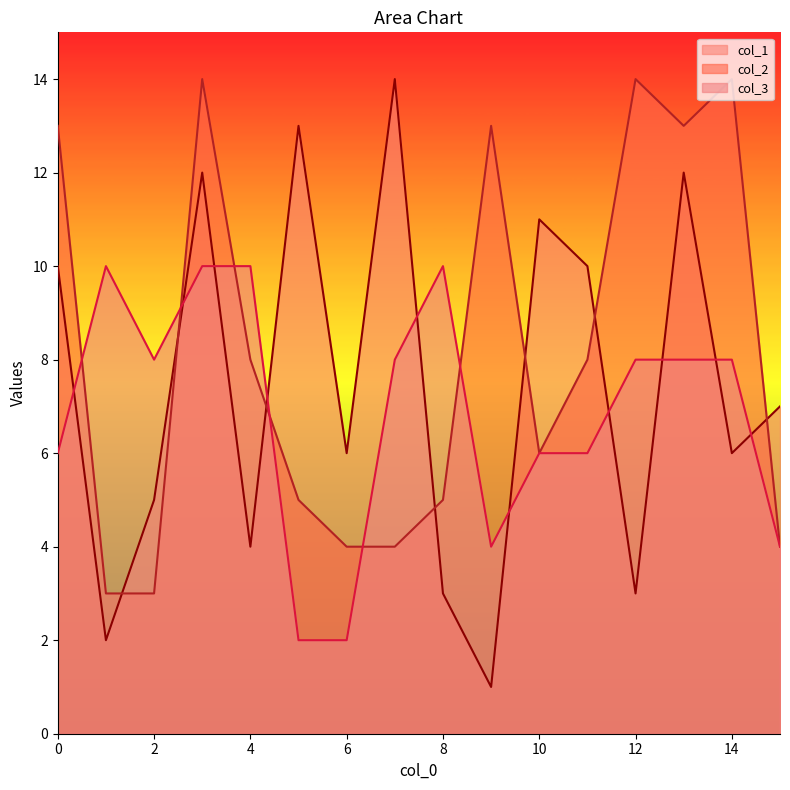

Does the chart display data point markers on the line(s)?

No